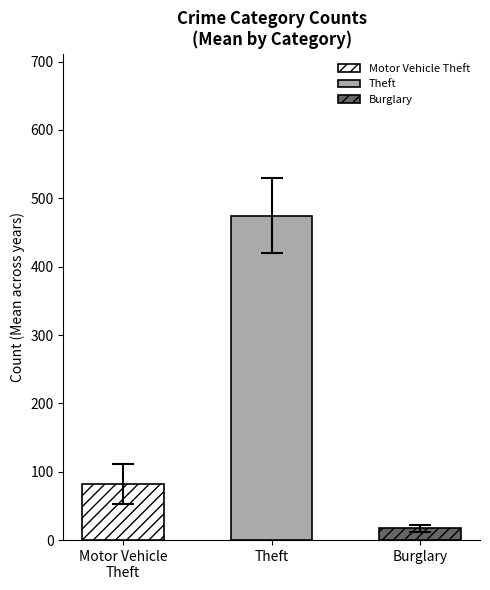

The value of 2017 at Burglary is 18. True or false?

True